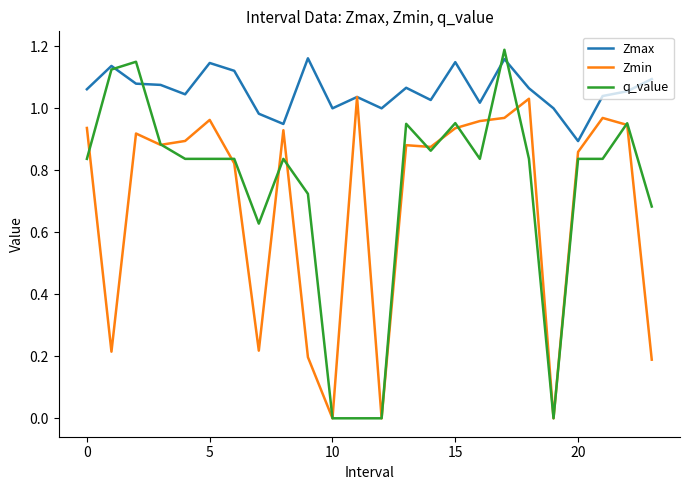

Which series has the largest range (max minus min)?

q_value